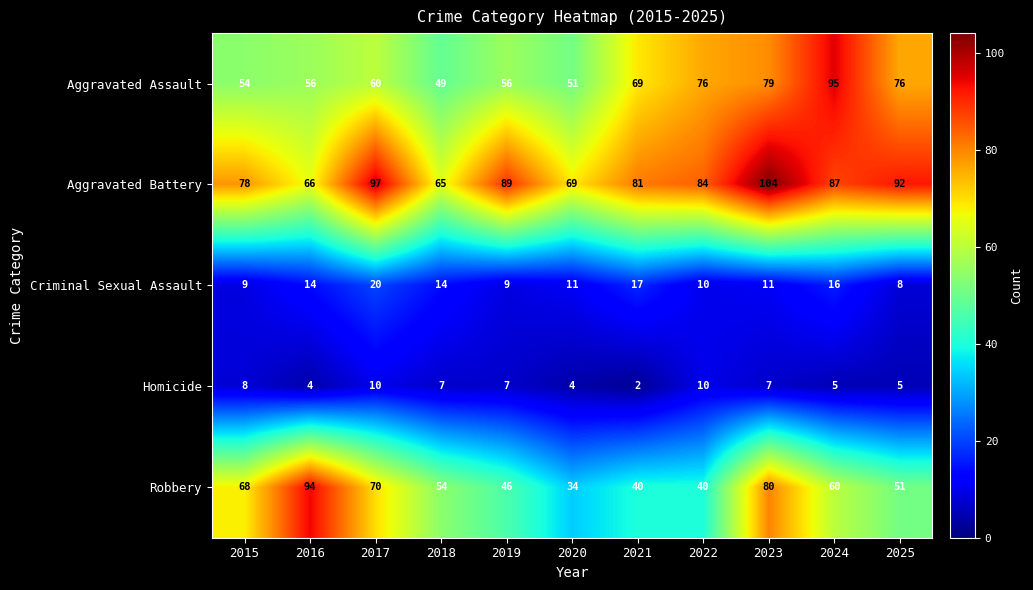

What is the total value across all series at 2020?

169